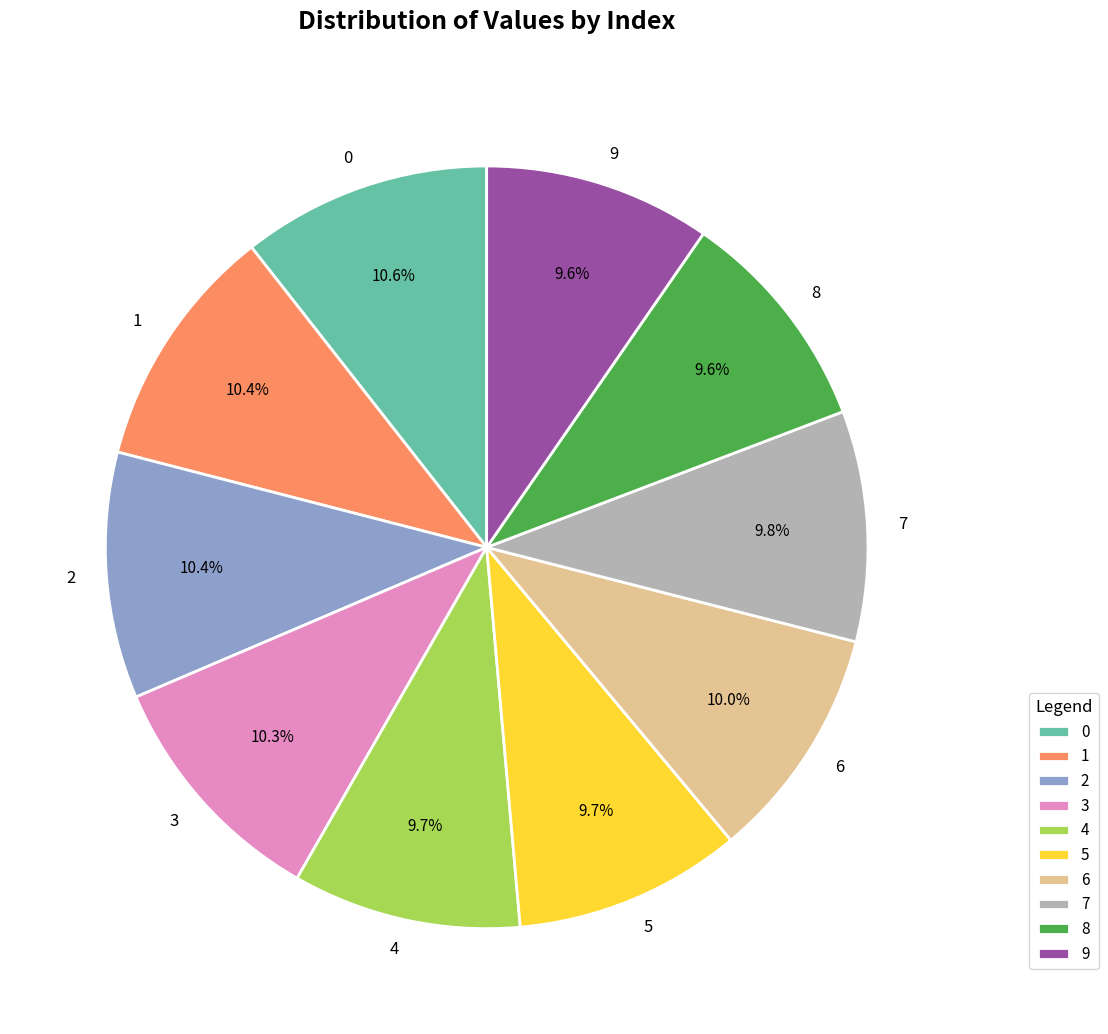

How many slices are in this pie chart?

10